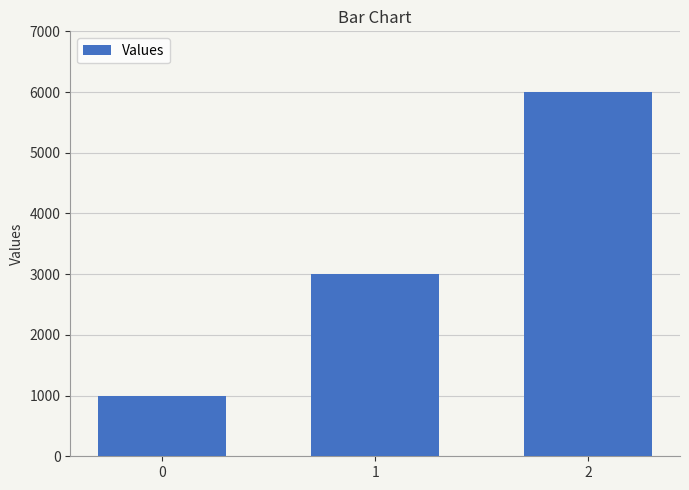

Reading left to right, transcribe all the data shown in this chart.

1000	3000	6000